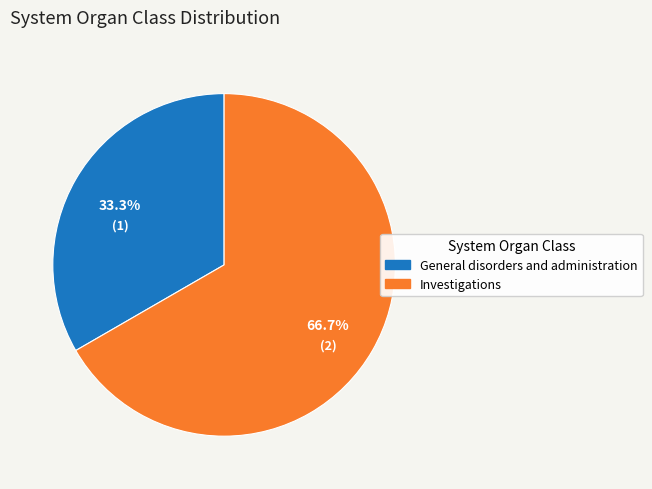

To the nearest percent, what is the difference between the Investigations and General disorders and administration slice percentages?

33%